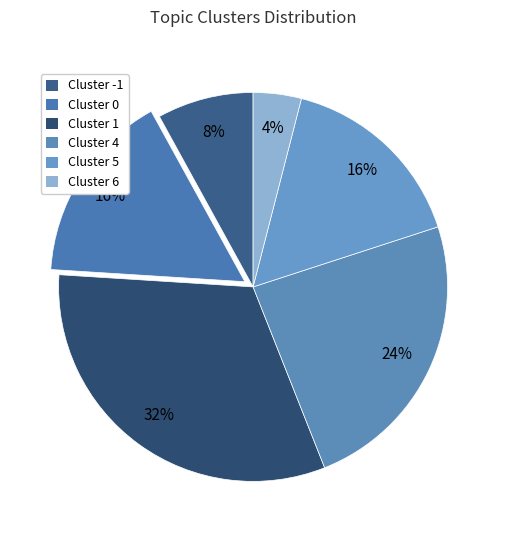

How many slices are in this pie chart?

6